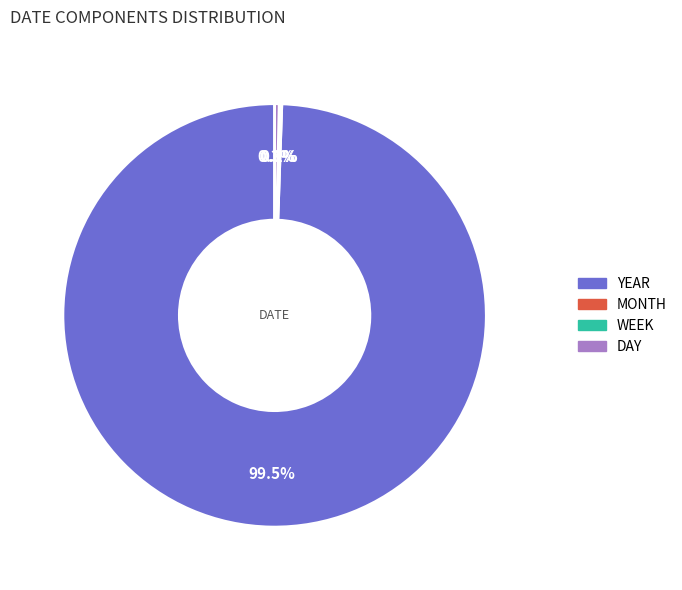

Which slice represents more than half of the pie?

YEAR